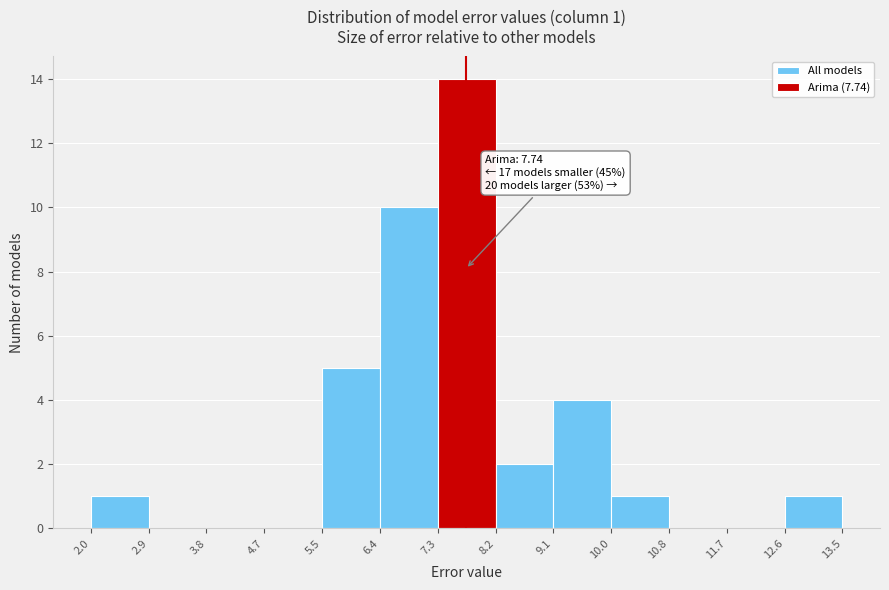

Over which range of the x-axis is the bar tallest?

7.3 to 8.2